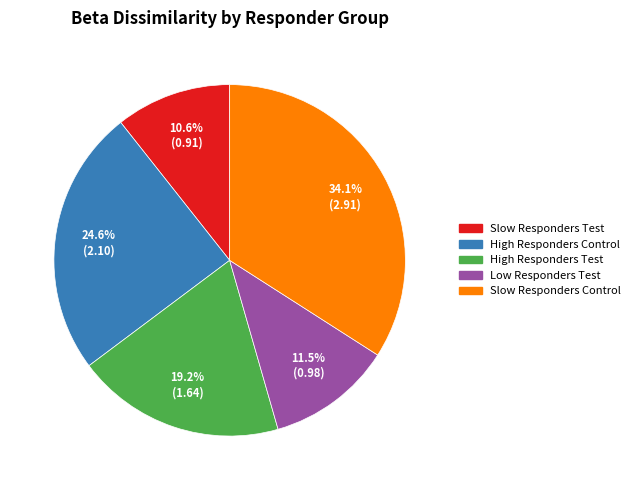

Count the number of slices in the pie.

5